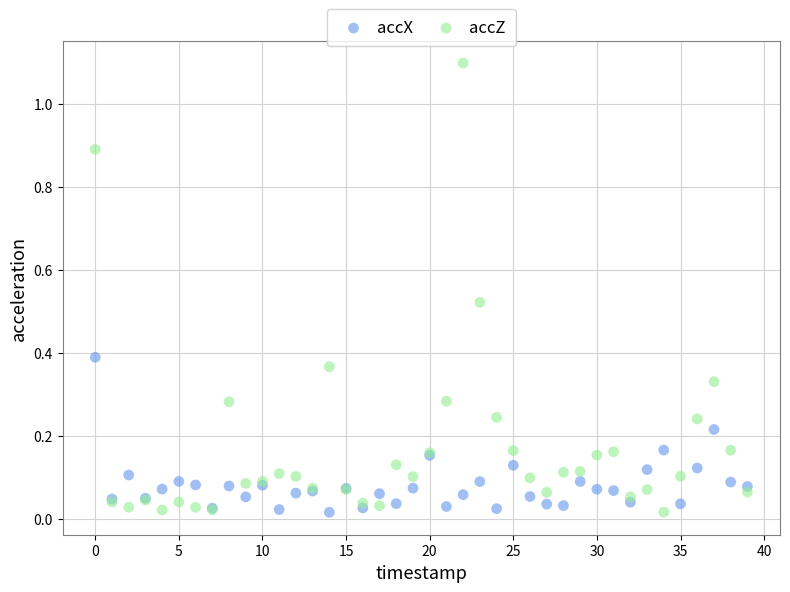

Which series reaches the maximum Y coordinate?

accZ